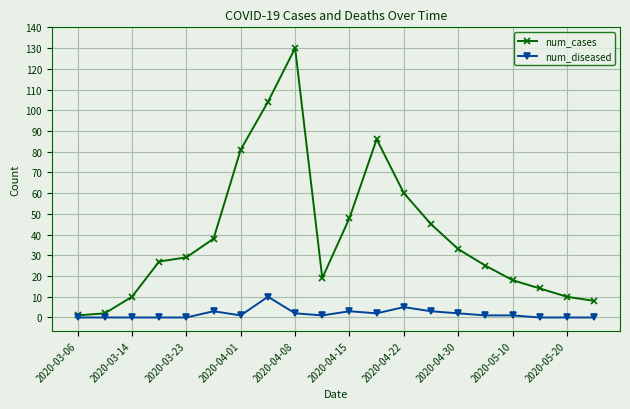

True or false: num_diseased has more than 2 points higher than both neighbors.

True